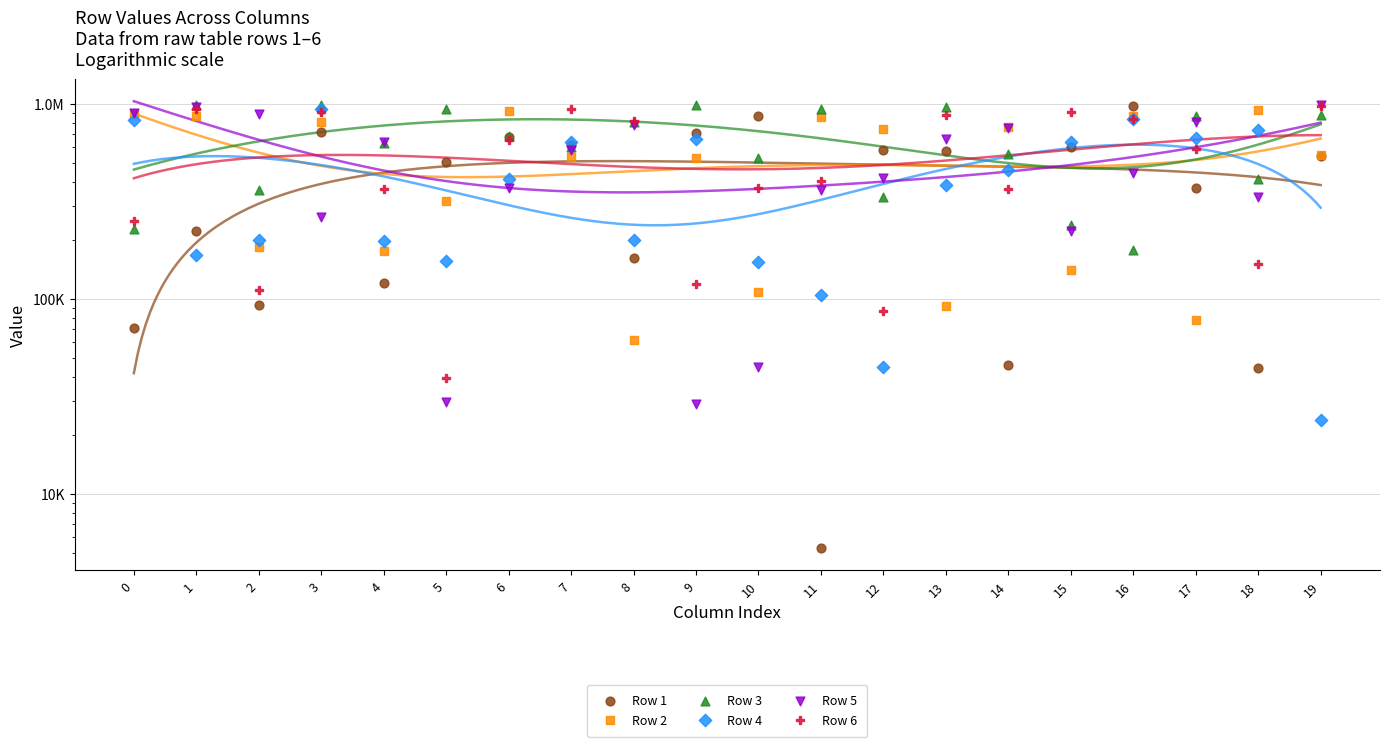

What are all the series names shown in the legend?

Row 1, Row 2, Row 3, Row 4, Row 5, Row 6